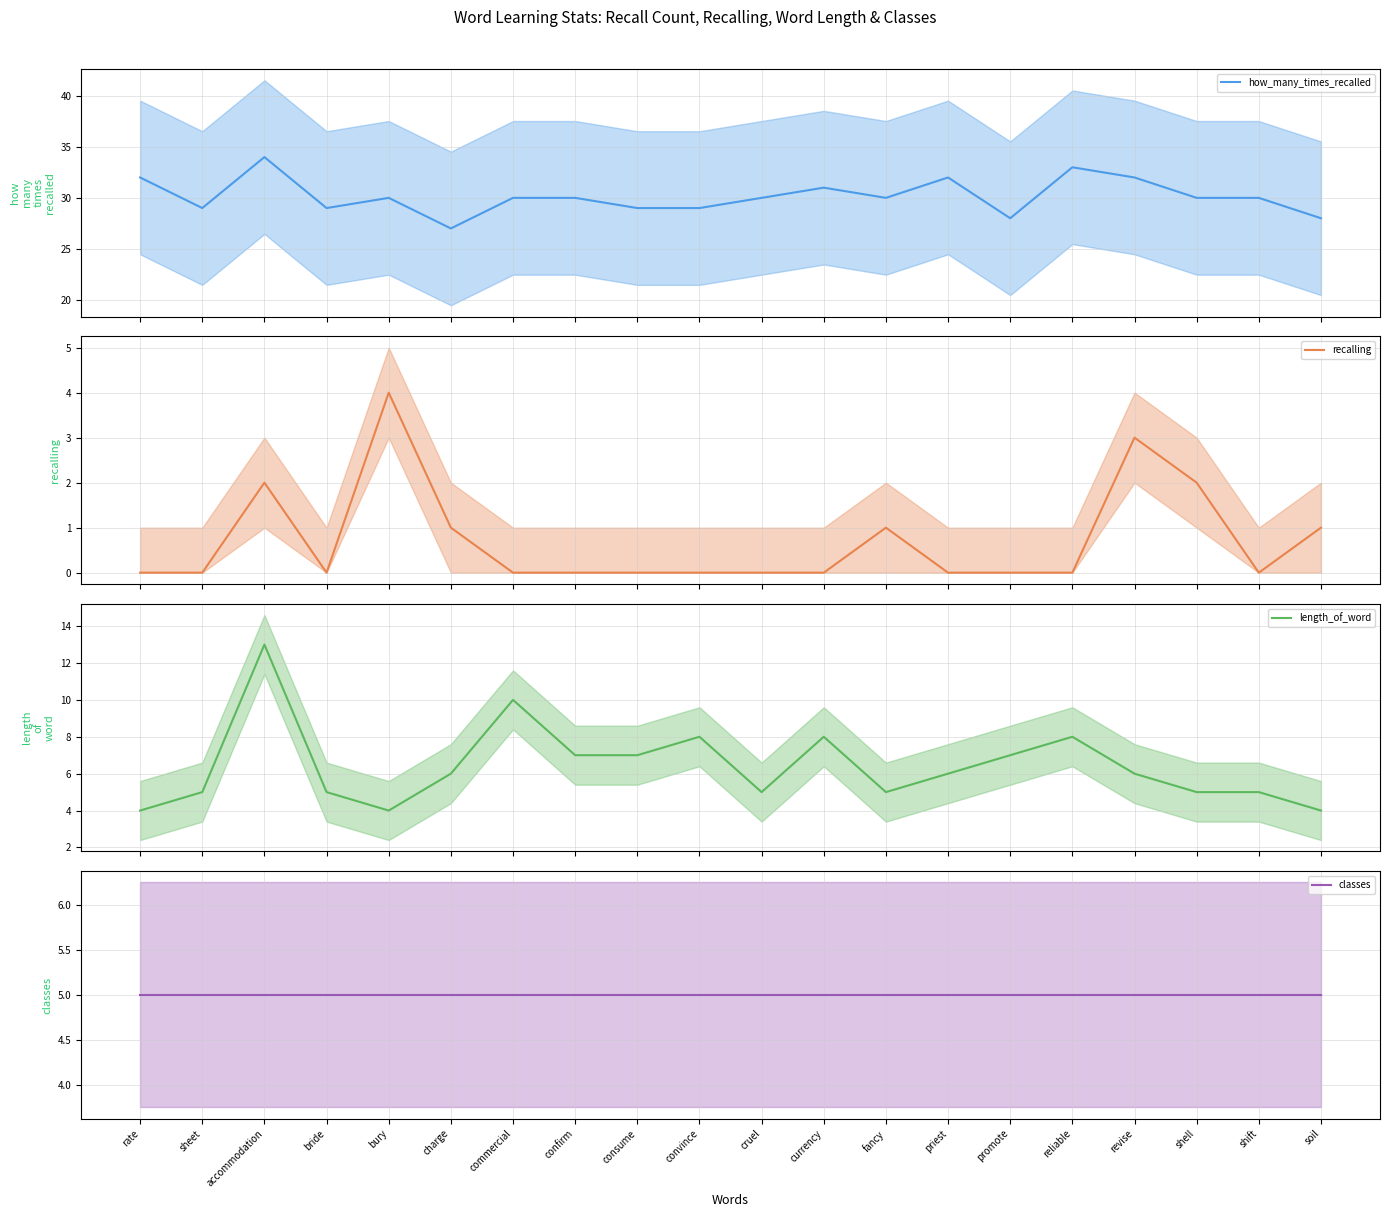

How many interior local peaks does the how_many_times_recalled (mean) series have?

5